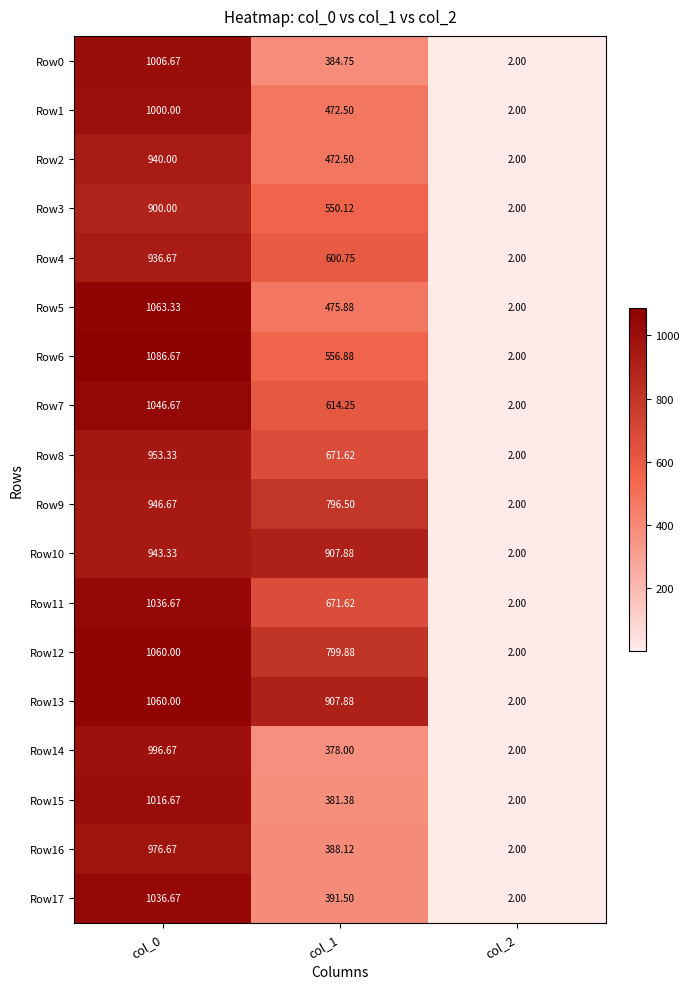

Is the value of Row3 at col_0 greater than the value of Row5 at col_0?

No